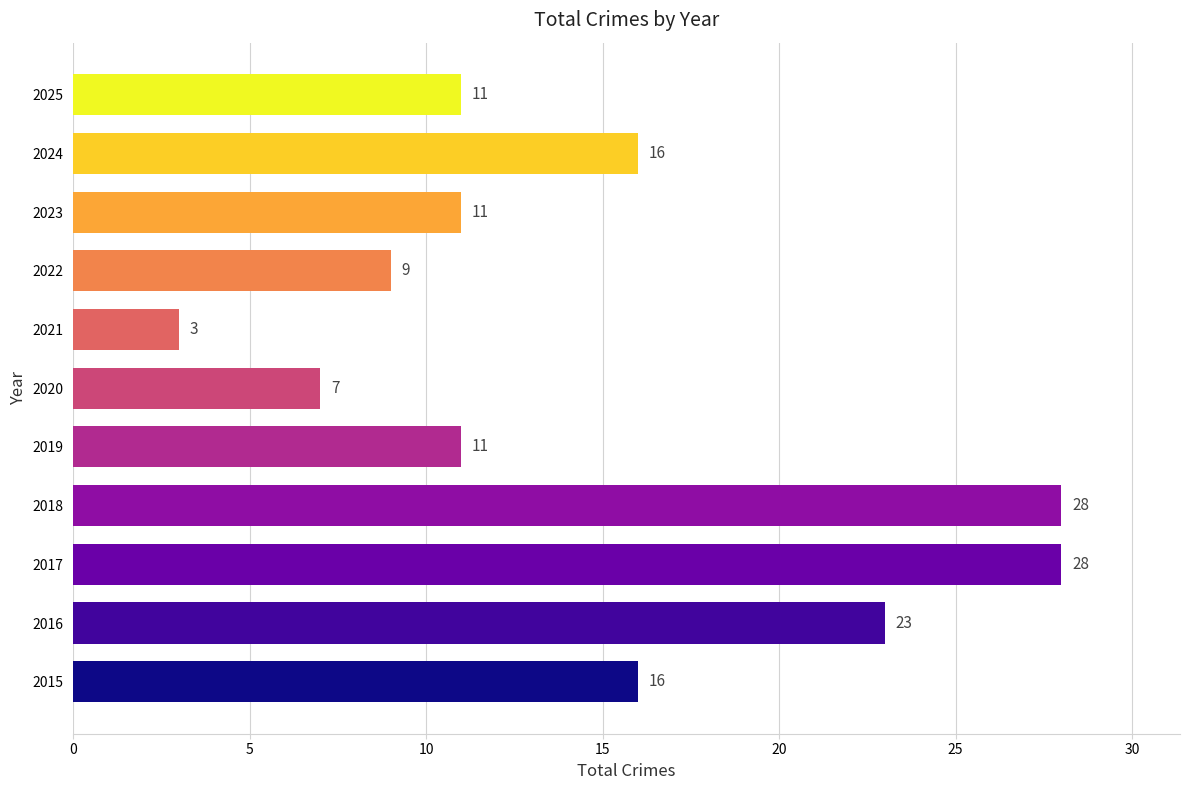

The chart shows a value of 11 at 2016. True or false?

False